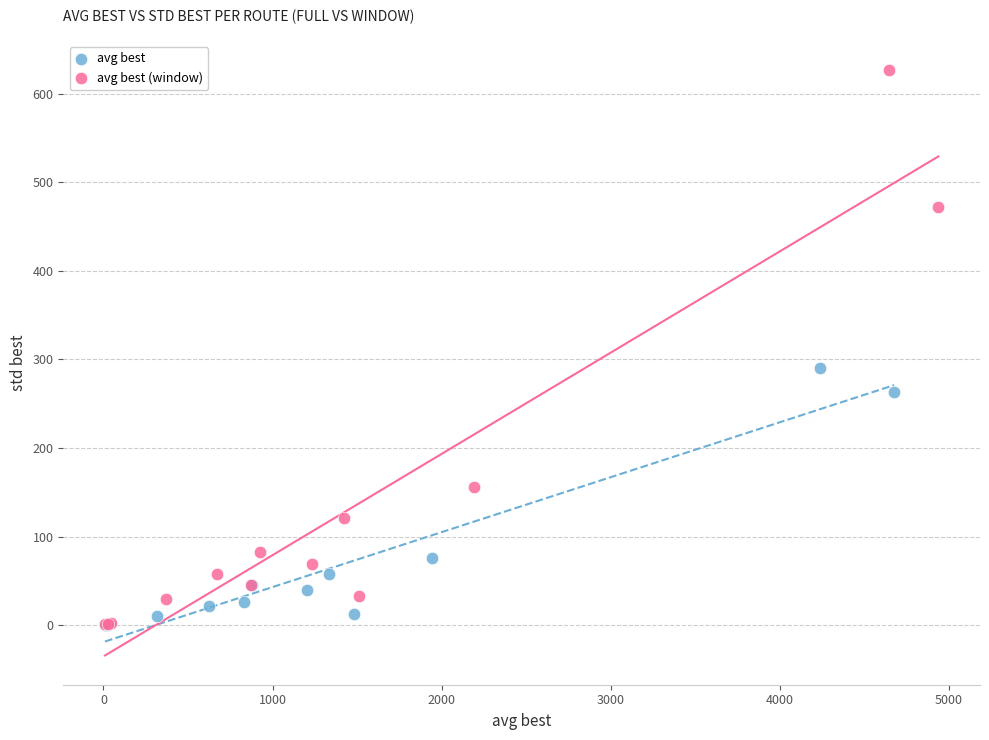

Which series has the widest spread of Y values?

avg best (window)